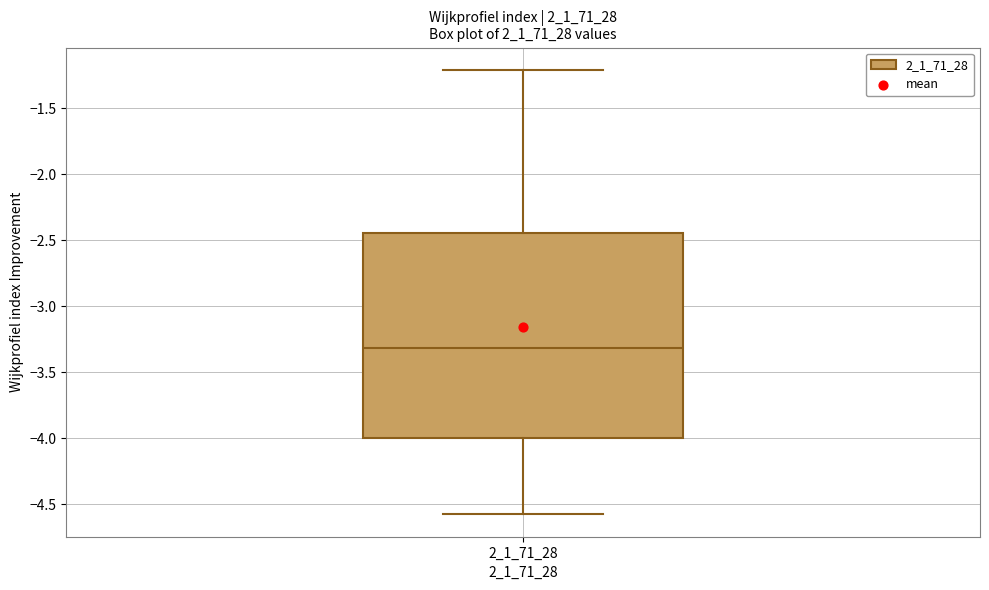

Transcribe this box plot: give where the median line is, the range the box spans, and where the two whiskers end, as read against the y-axis. The values are not printed on the chart, so give them approximately, as read against the axis.

median -3.30, box -4.00 to -2.45, whiskers -4.60 to -1.20